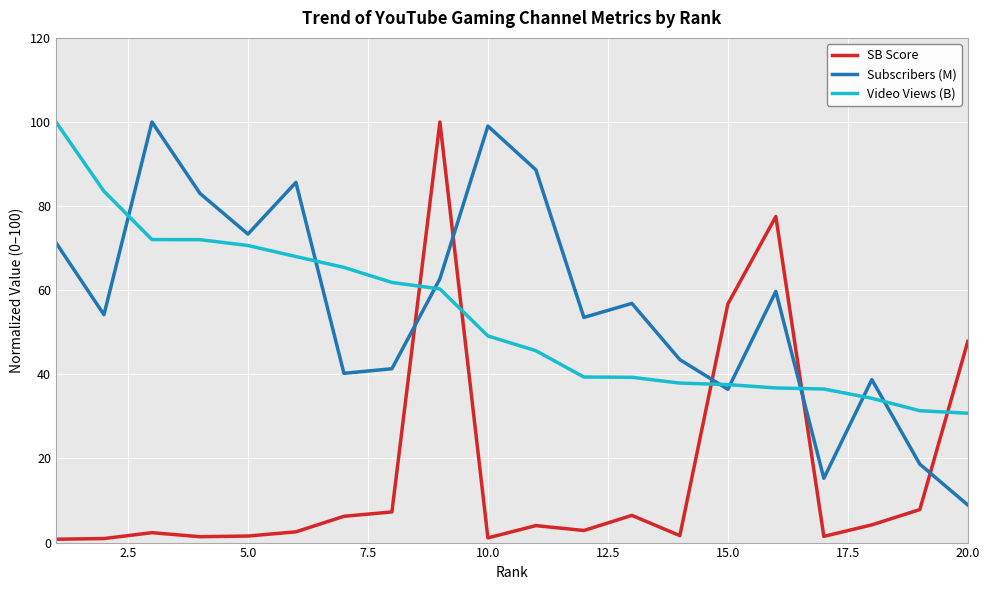

Which series has the largest range (max minus min)?

SB Score